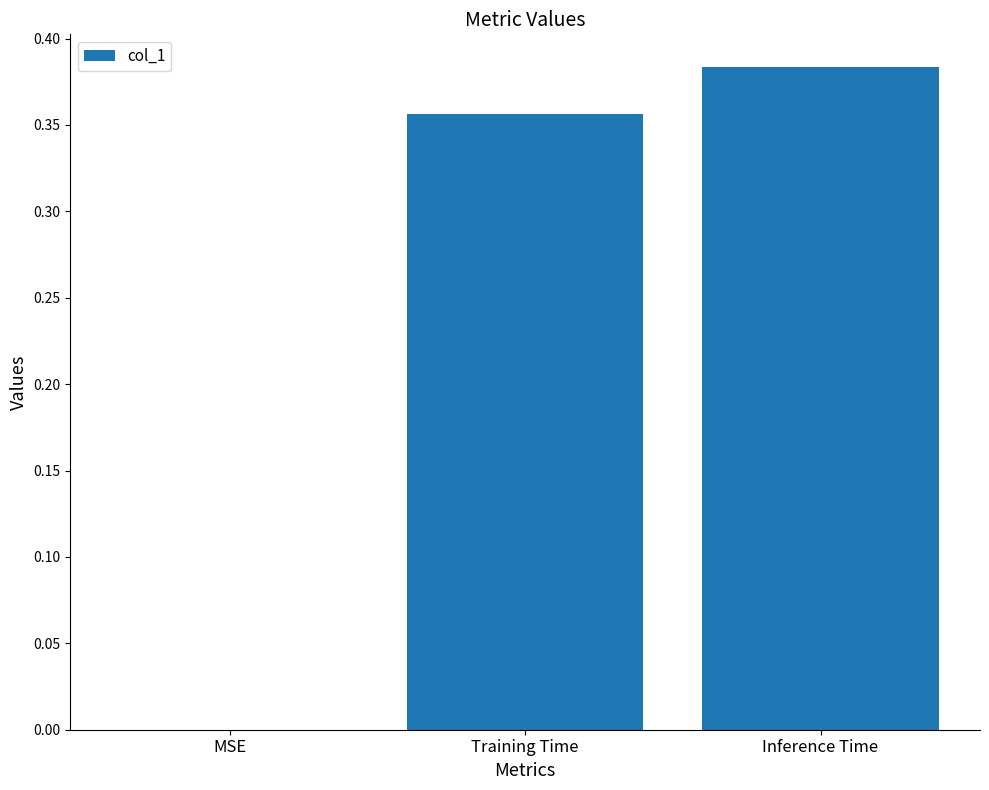

At which category does the chart reach its peak across all series?

Inference Time